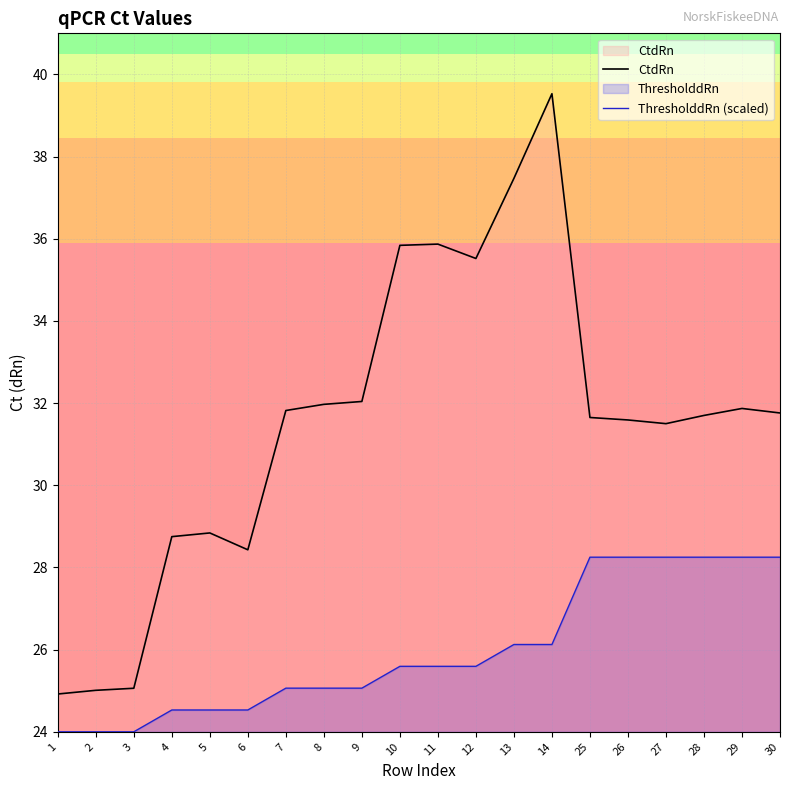

What is the greatest value displayed?

39.5